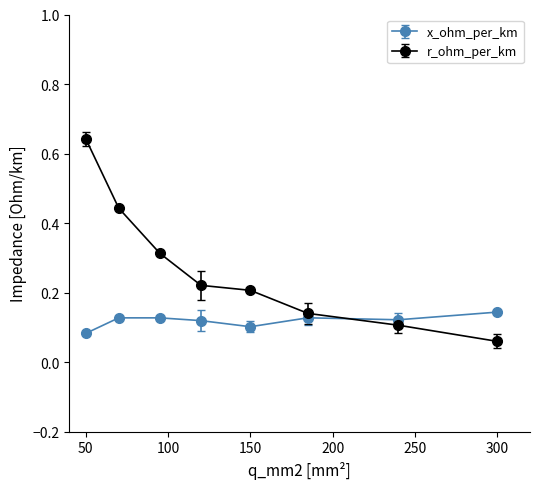

True or false: r_ohm_per_km and x_ohm_per_km cross at least once.

True